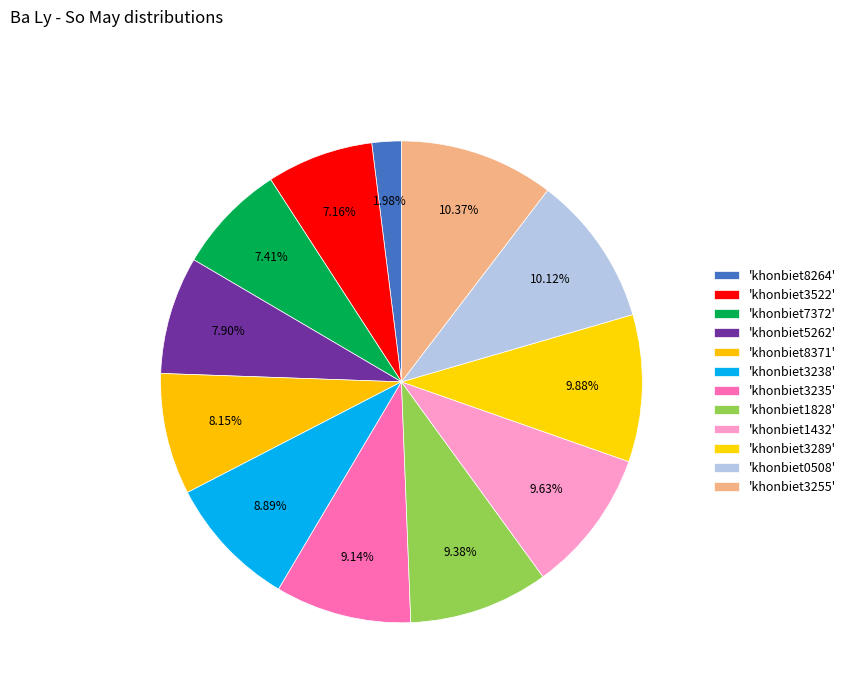

Is there a majority slice in this chart?

No